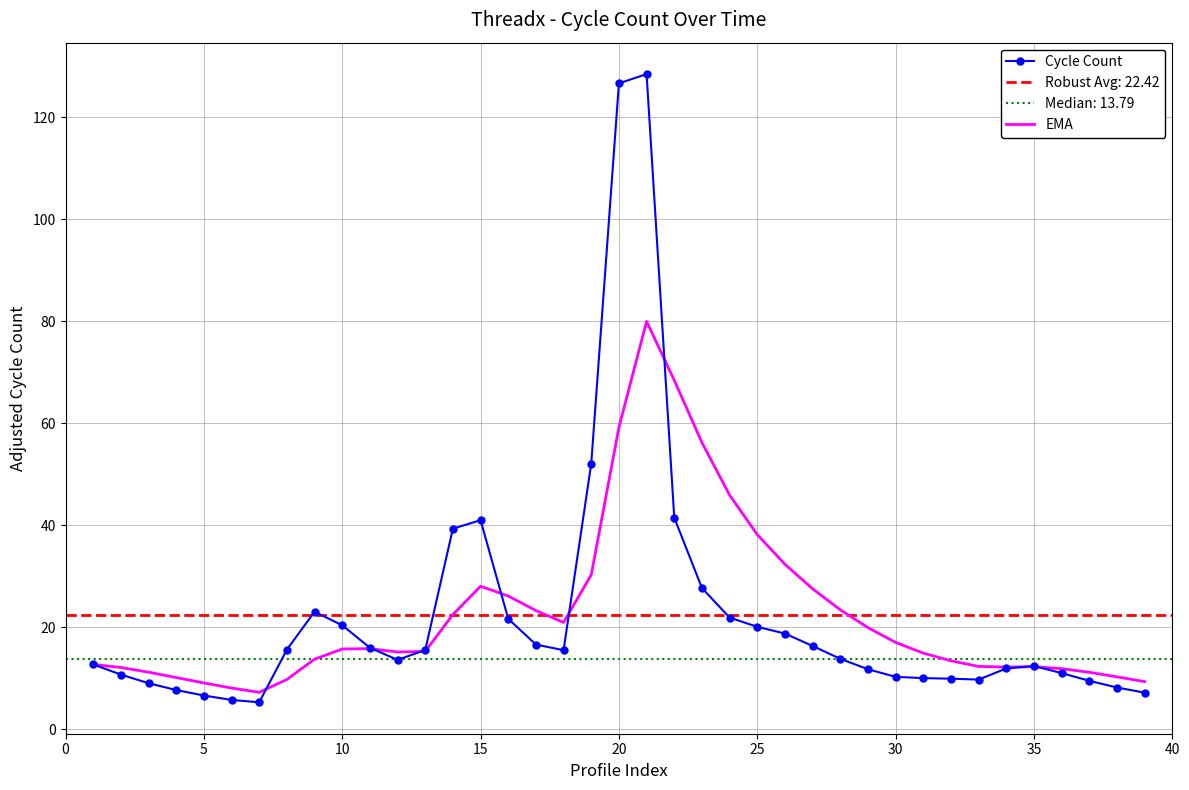

What is the highest value of the EMA series?

80.0